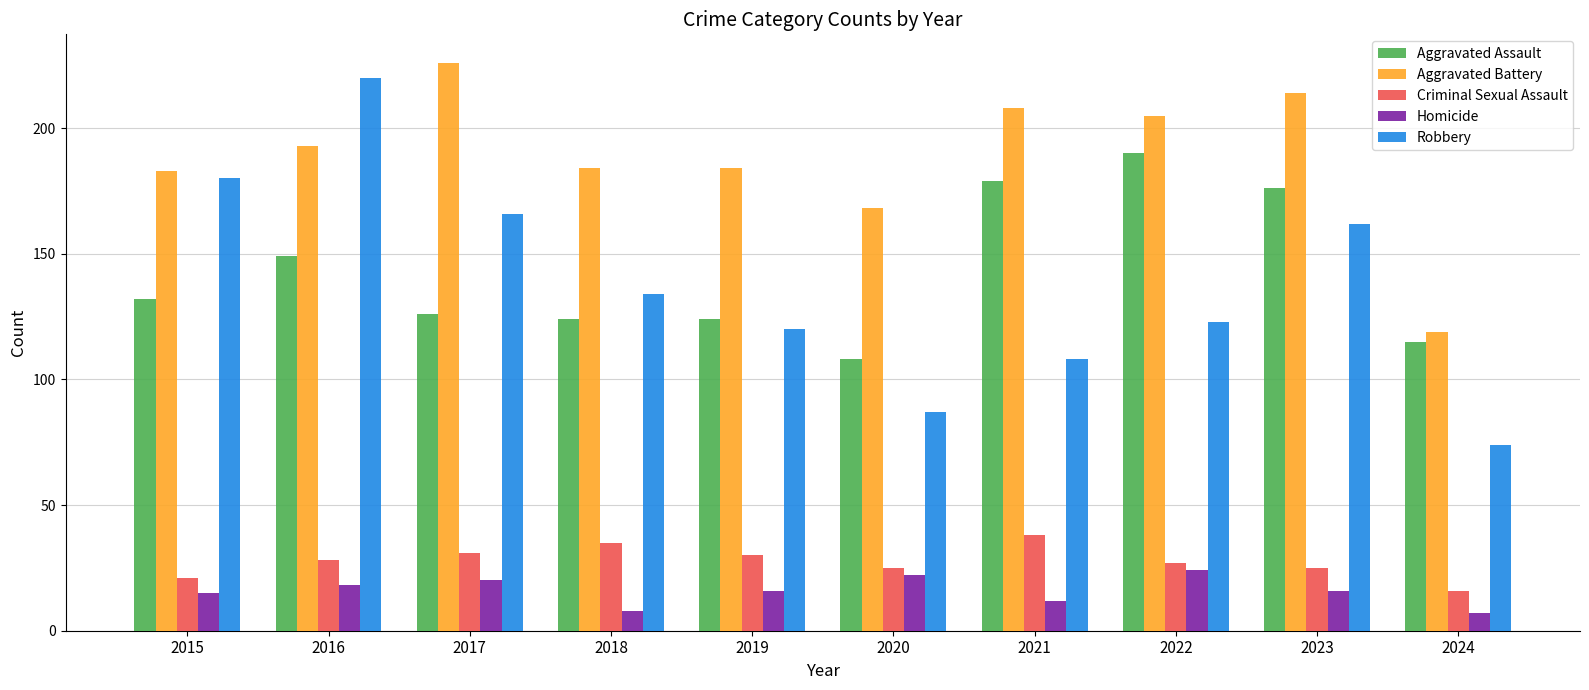

What is the spread (max minus min) of values at 2024?

112